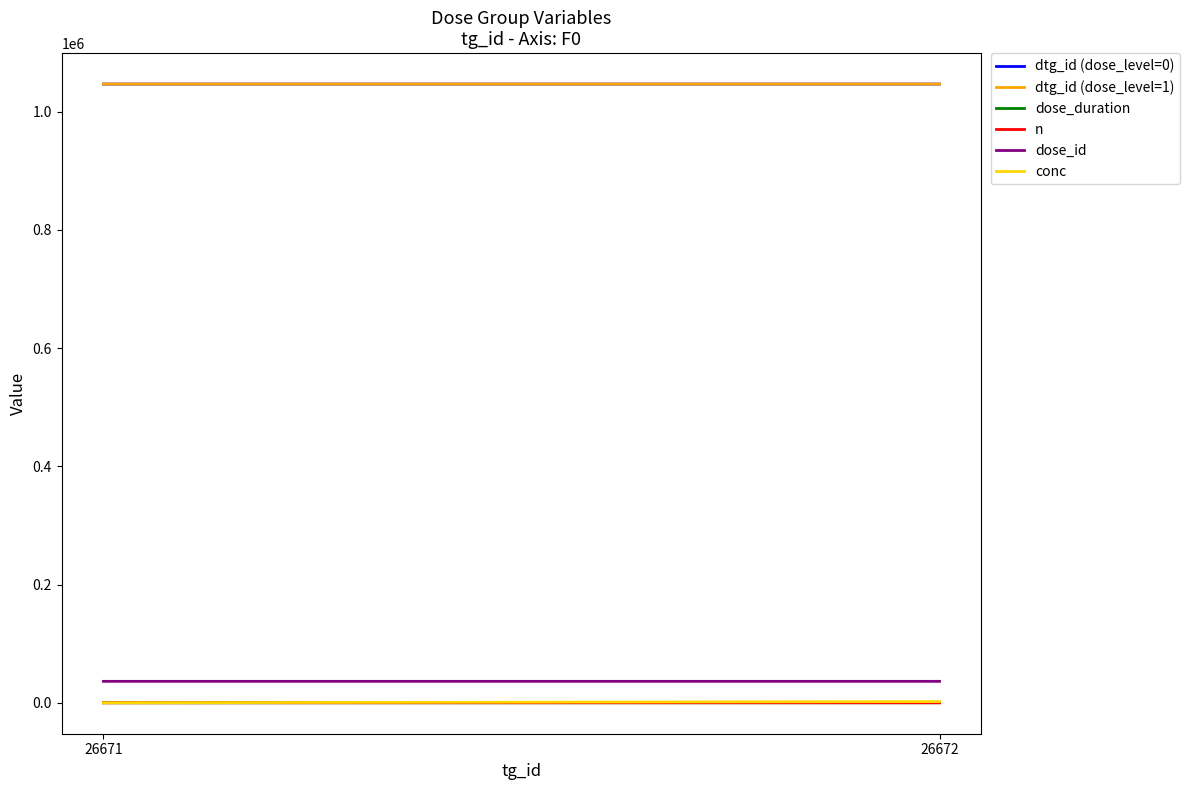

List the series in order of their peak value, lowest first.

dose_duration, n, conc, dose_id, dtg_id (dose_level=0), dtg_id (dose_level=1)